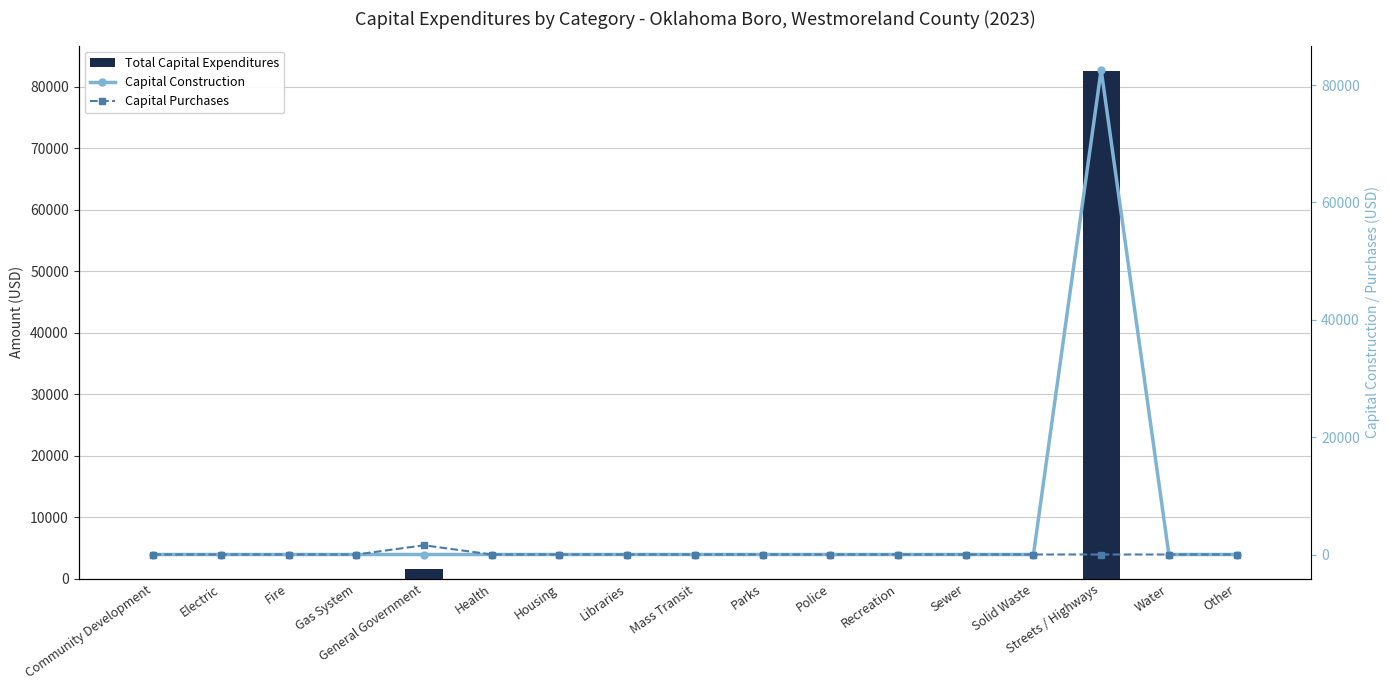

The value of Capital Purchases at Fire is -477. True or false?

False